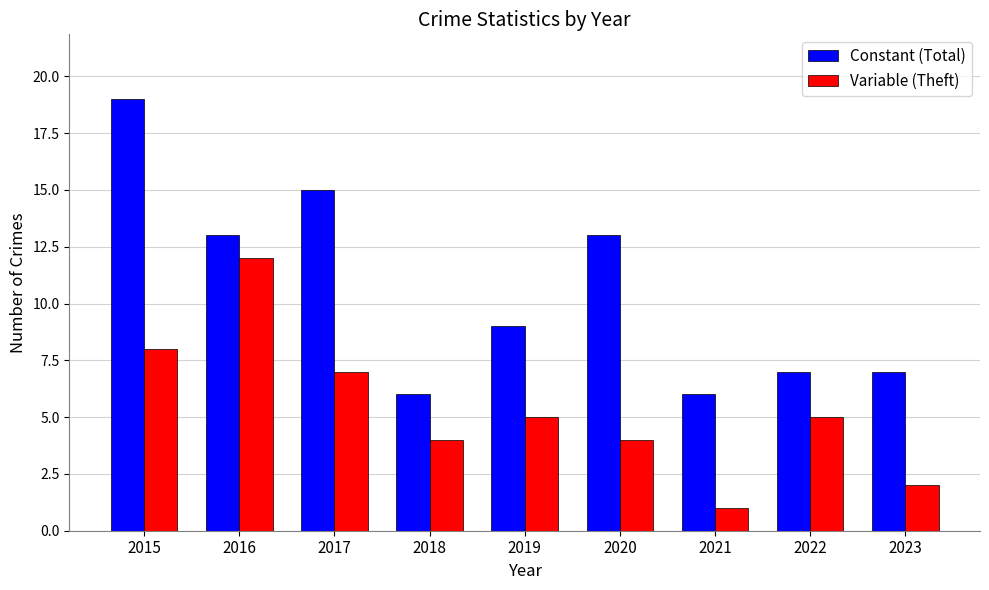

Read the Constant (Total) value at 2015.

19